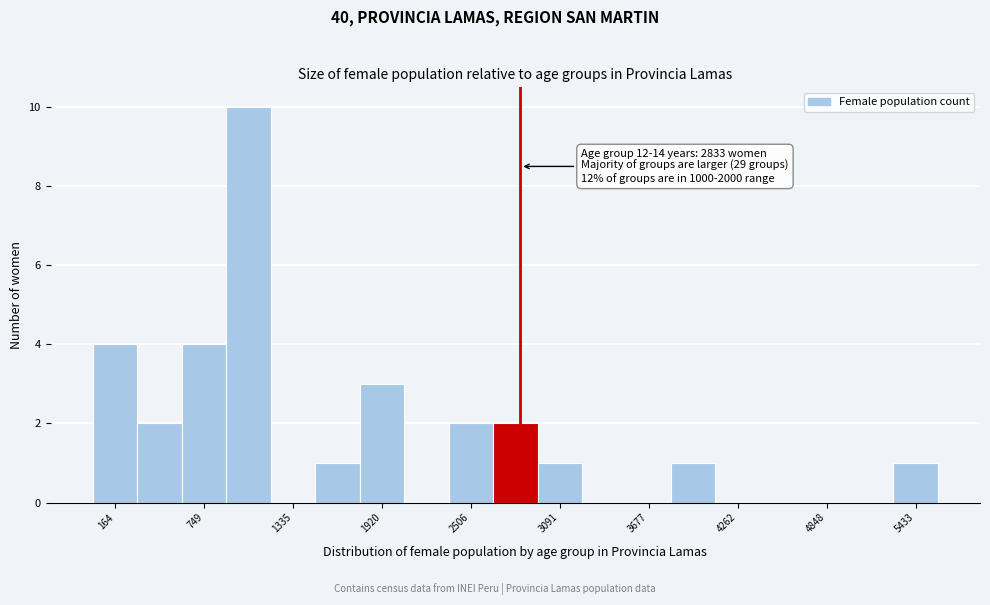

Around what value on the x-axis is the tallest bar? Give the approximate position of its centre, as read against the axis.

1000